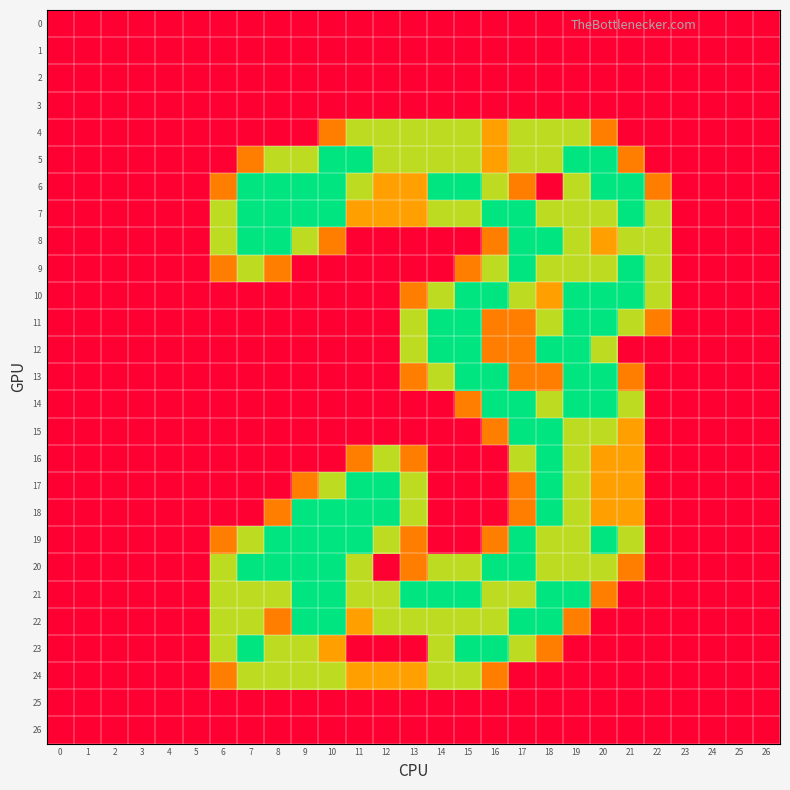

At which category is the sum across all series the highest?

19